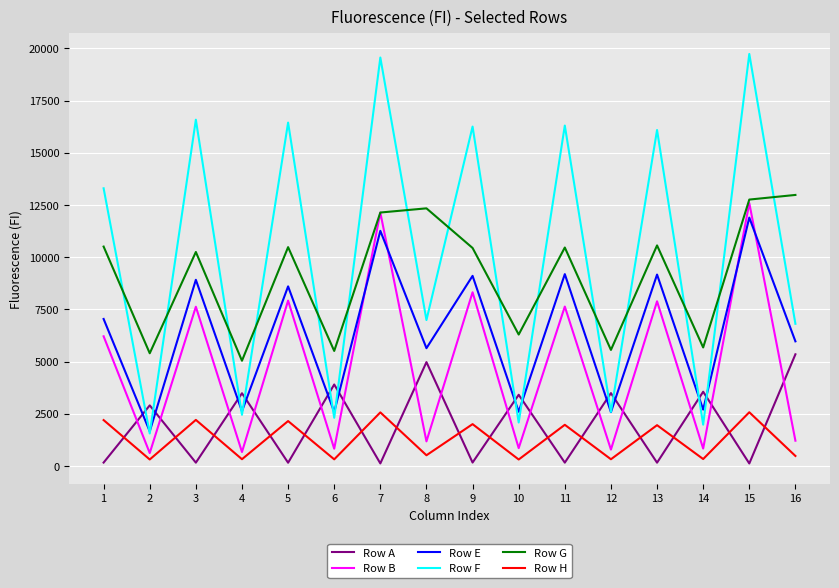

At which category does Row E reach its first local peak?

3